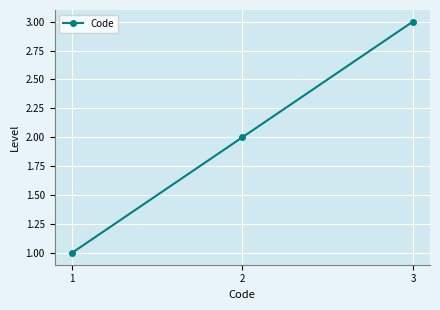

How many values are between 1 and 3?

3